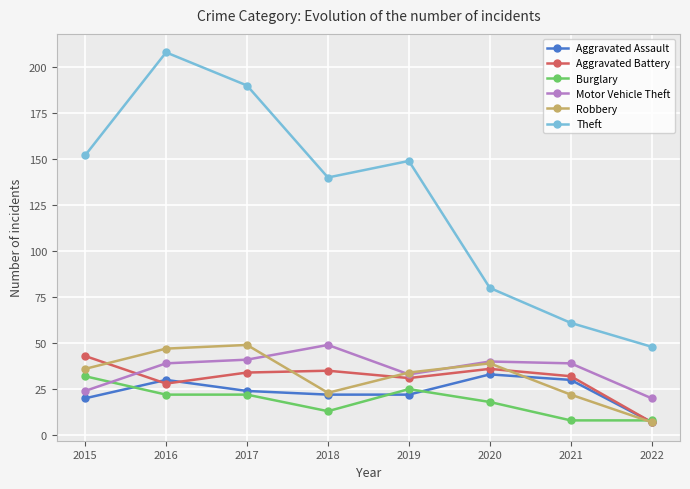

Read the Robbery value at 2021, to the nearest 5.

20